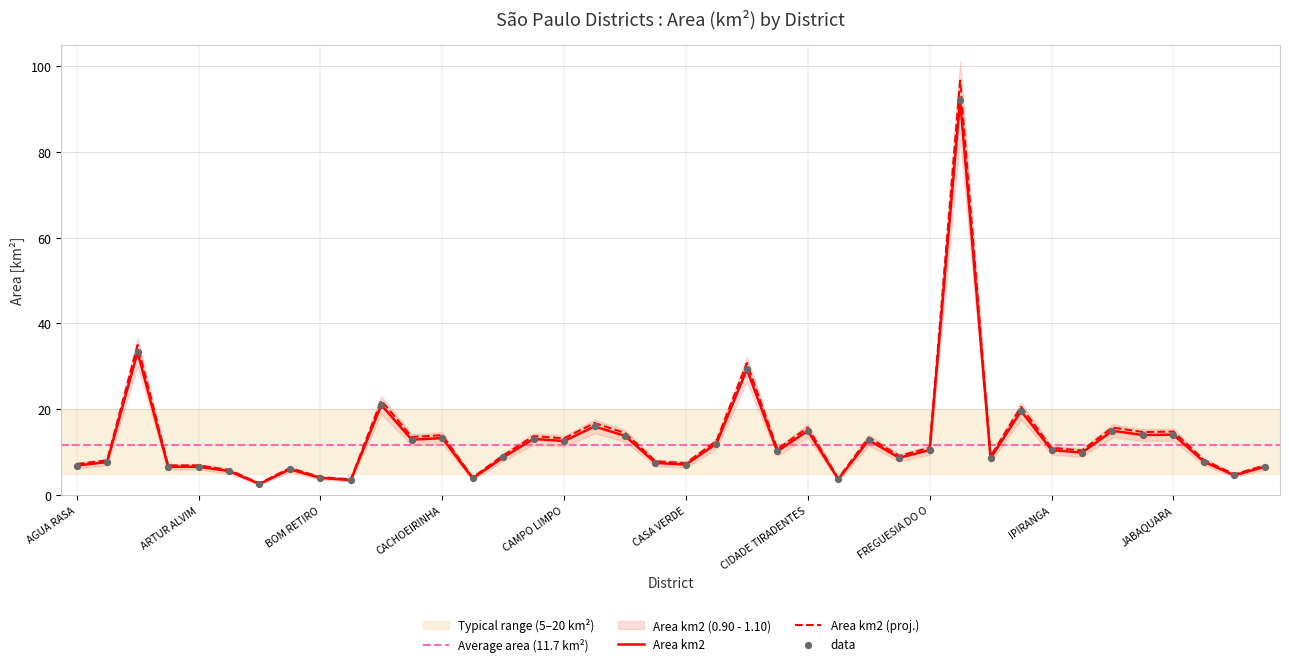

What is the change in value from BARRA FUNDA to CANGAIBA?

+10.4